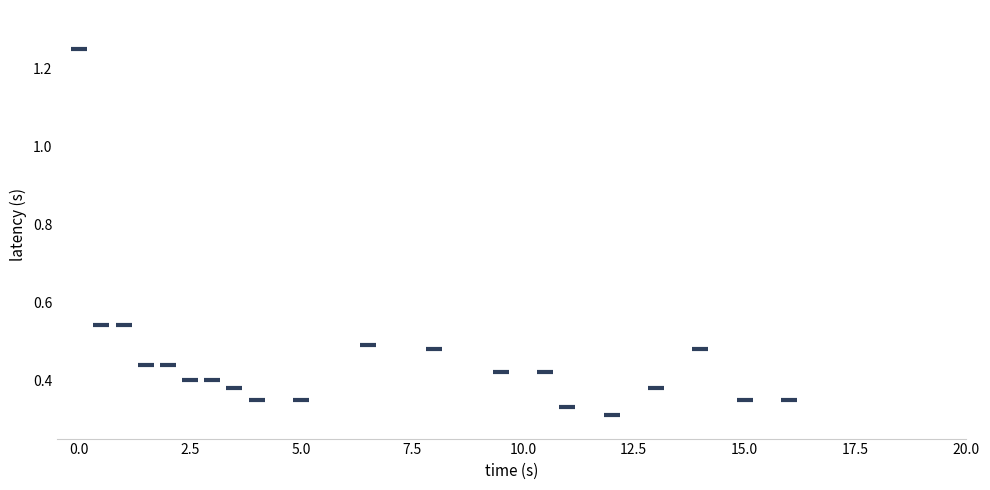

What is the range of Y values (max minus min)?

0.9